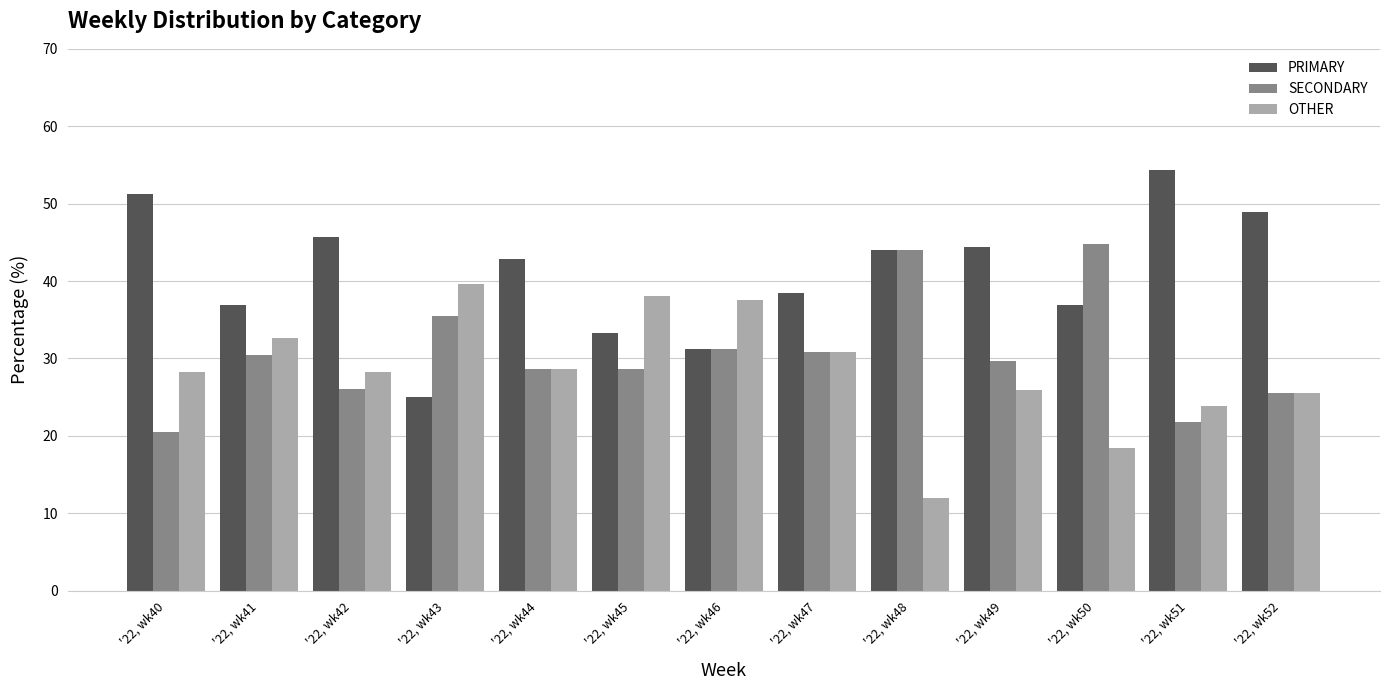

At which label is PRIMARY closest to 39?

'22, wk47